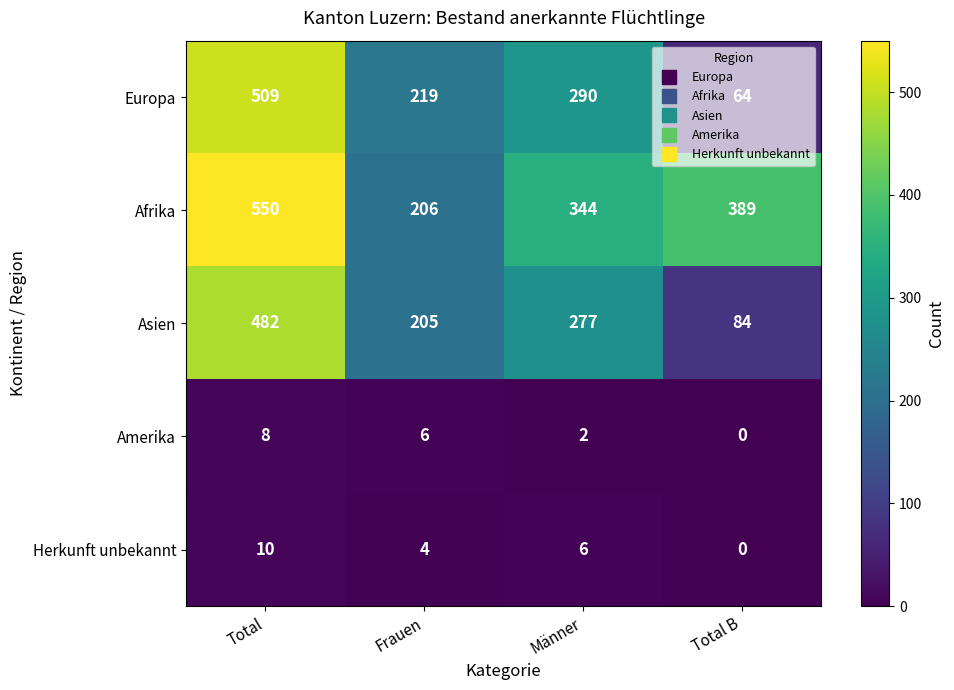

Which series has the largest total across all categories?

Afrika